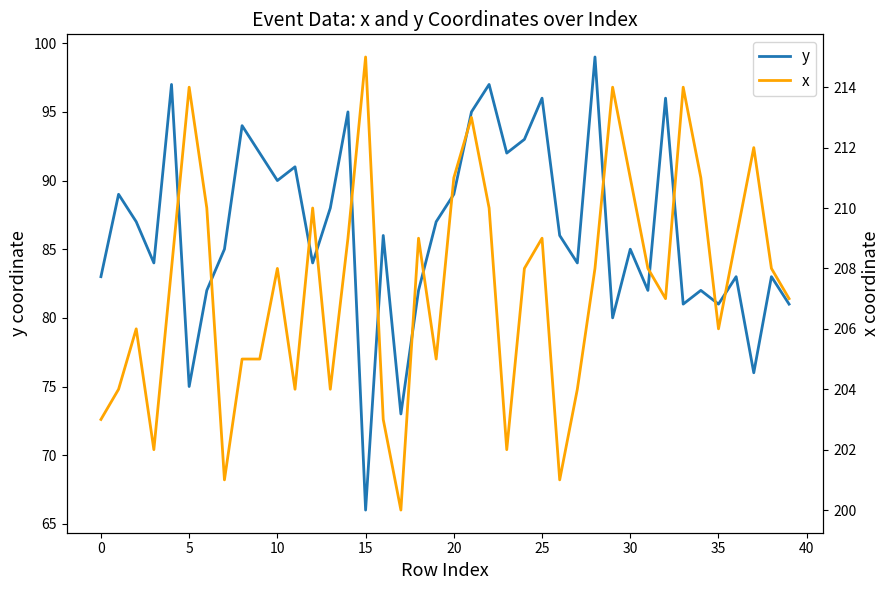

What are all the series names shown in the legend?

y, x